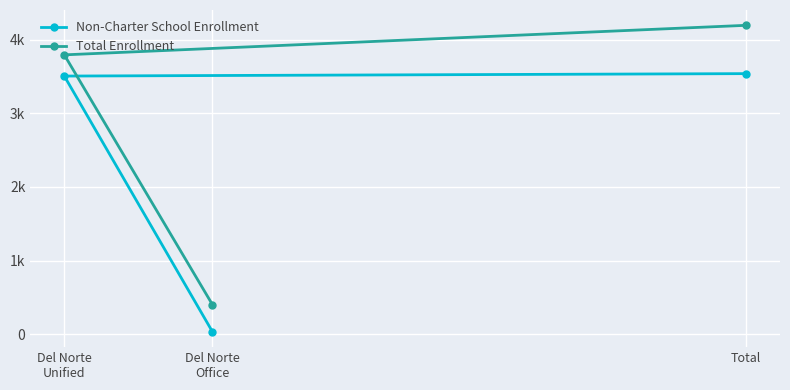

At which label is Non-Charter School Enrollment closest to 1786?

Del Norte
Unified